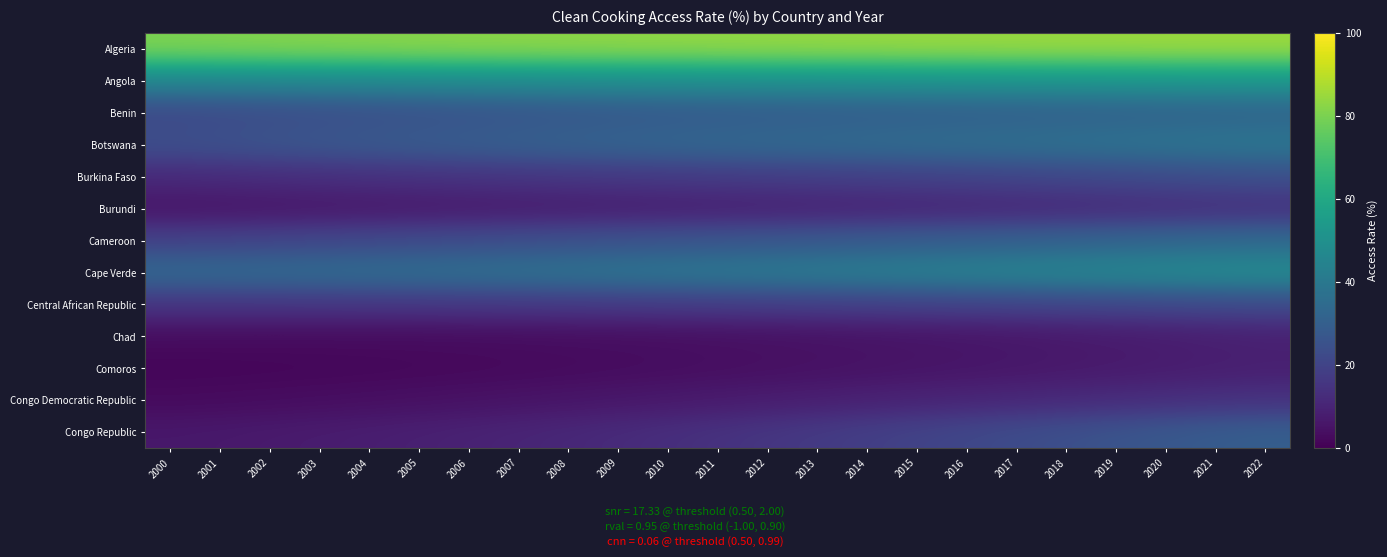

At which category is the sum across all series the highest?

2022